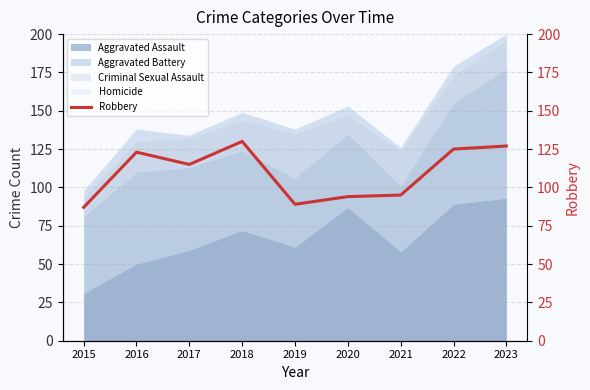

The chart shows a value of 172 at 2018. True or false?

False